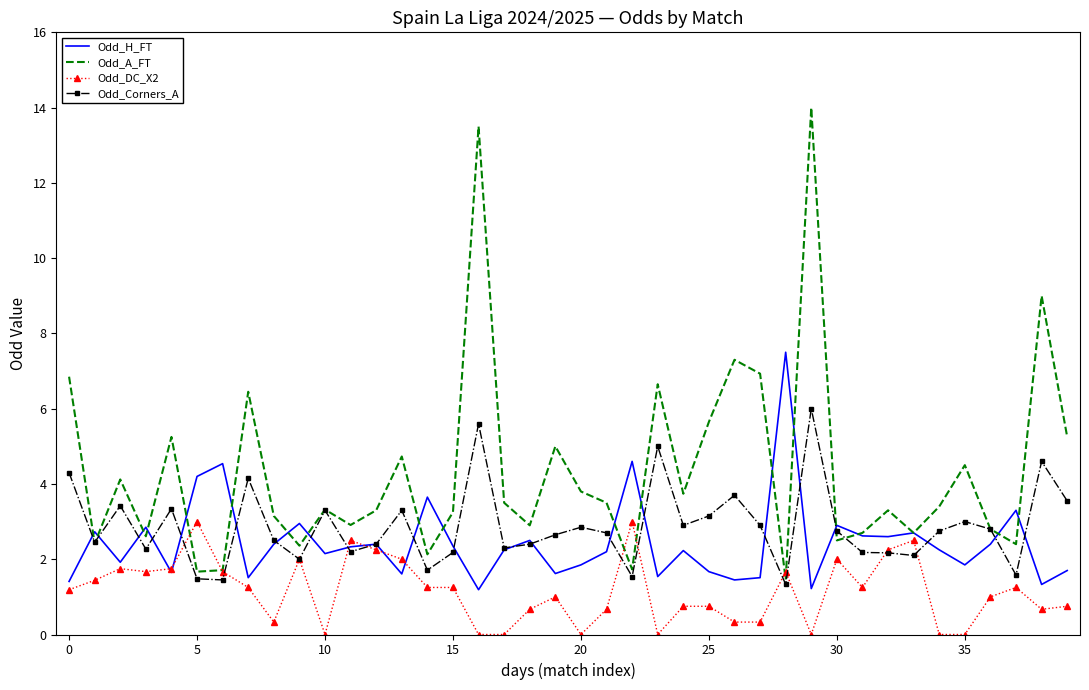

What is the difference between the second highest and second lowest values in the Odd_H_FT series?

3.4